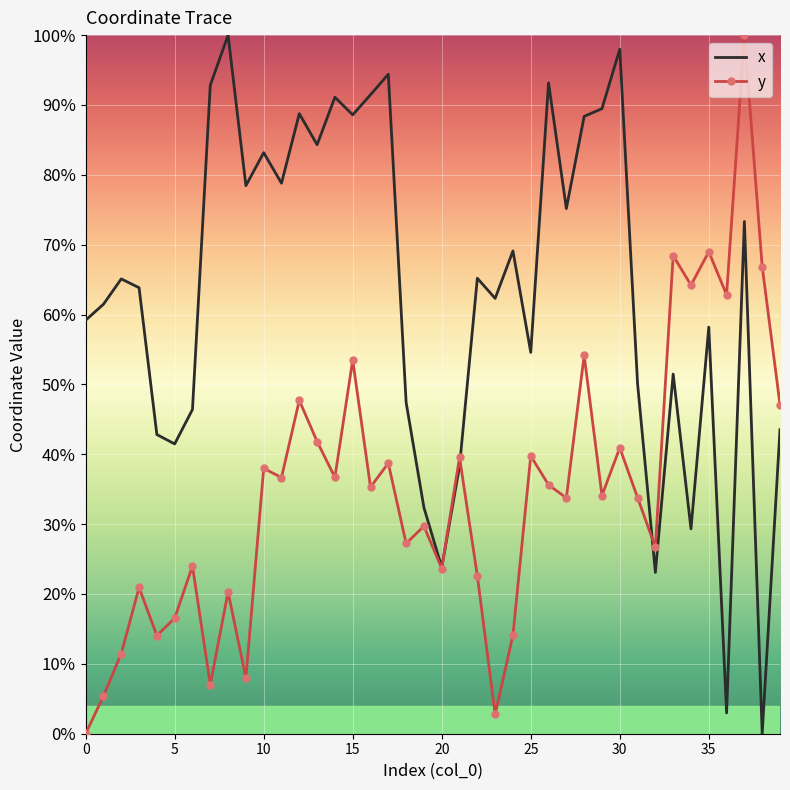

What are all the series names shown in the legend?

x, y